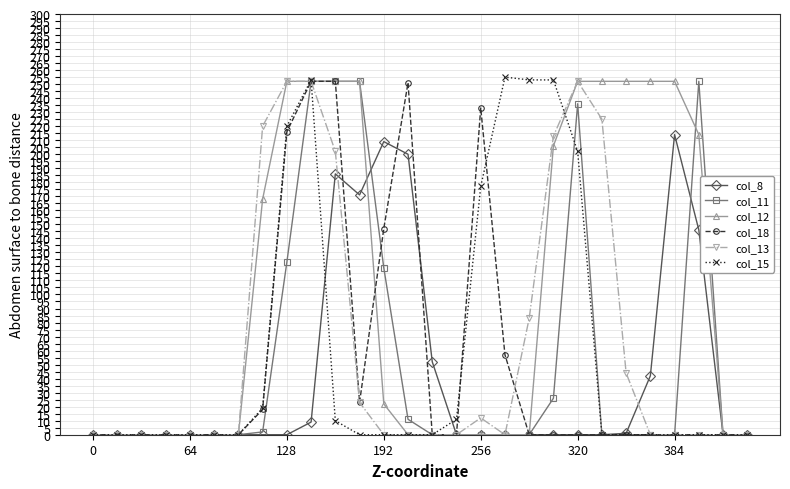

What is the greatest value displayed?

255